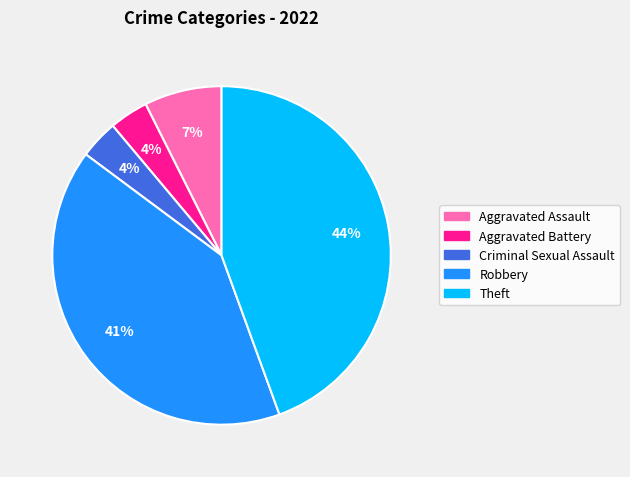

To the nearest percent, what is the average slice percentage?

20%